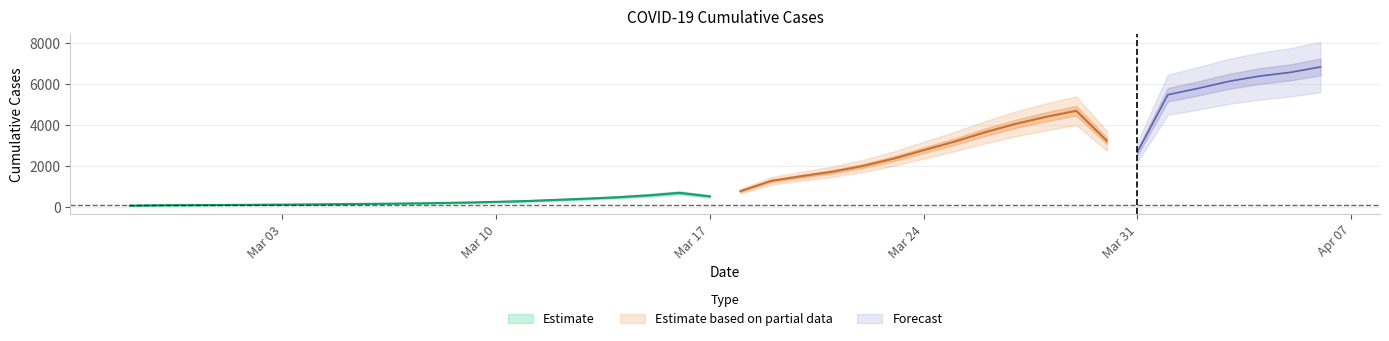

How many data points are less than 993?

20